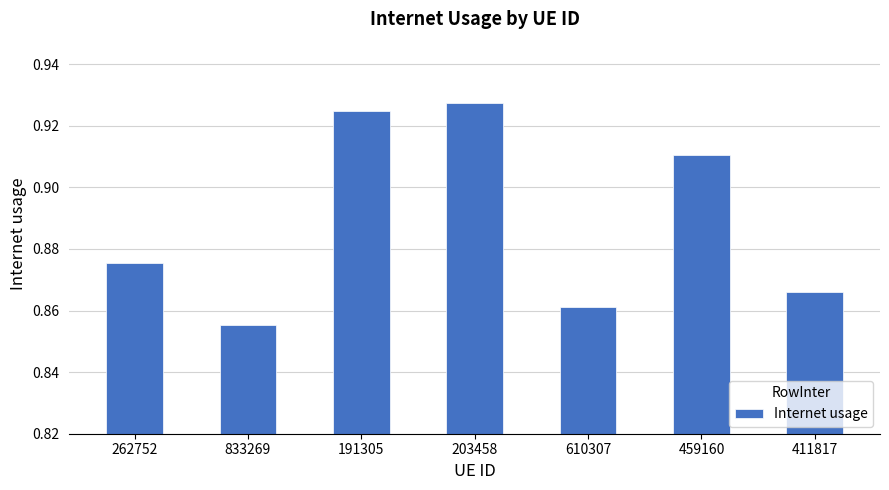

What is the sum of all values?

6.2